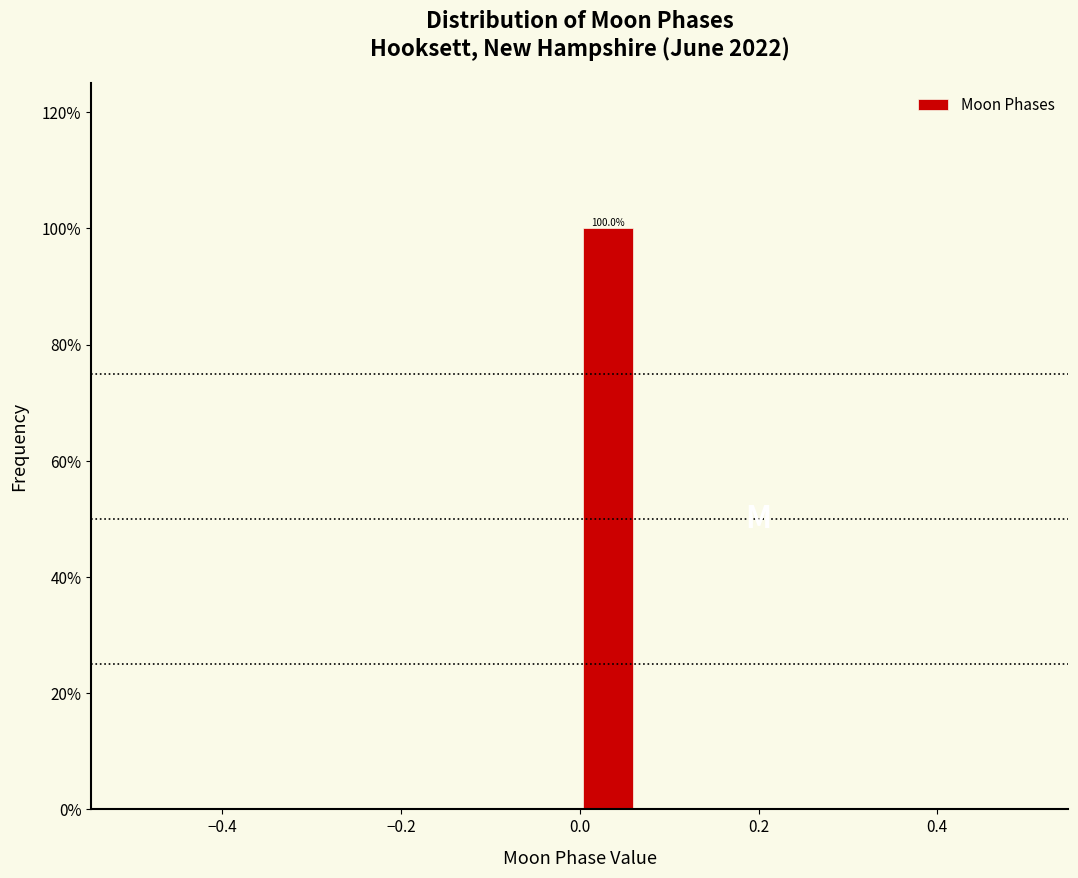

Read against the x-axis, roughly where is the centre of the tallest bar?

0.04